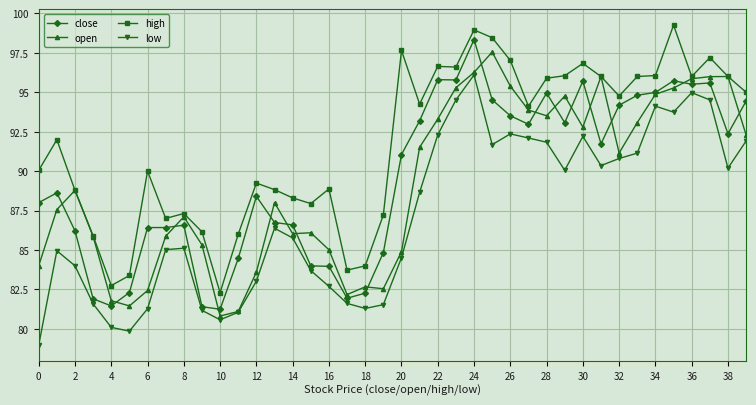

True or false: open has more than 2 interior local peaks.

True